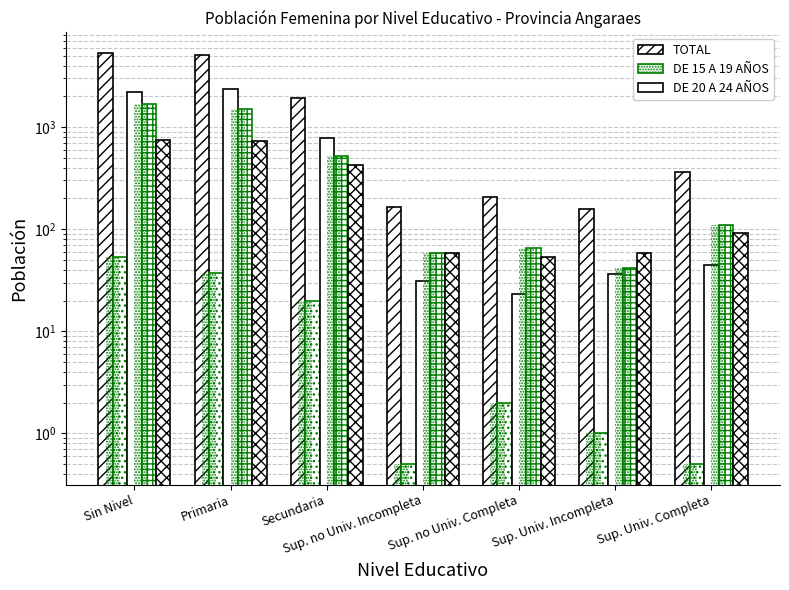

How many data points does each series have?

7